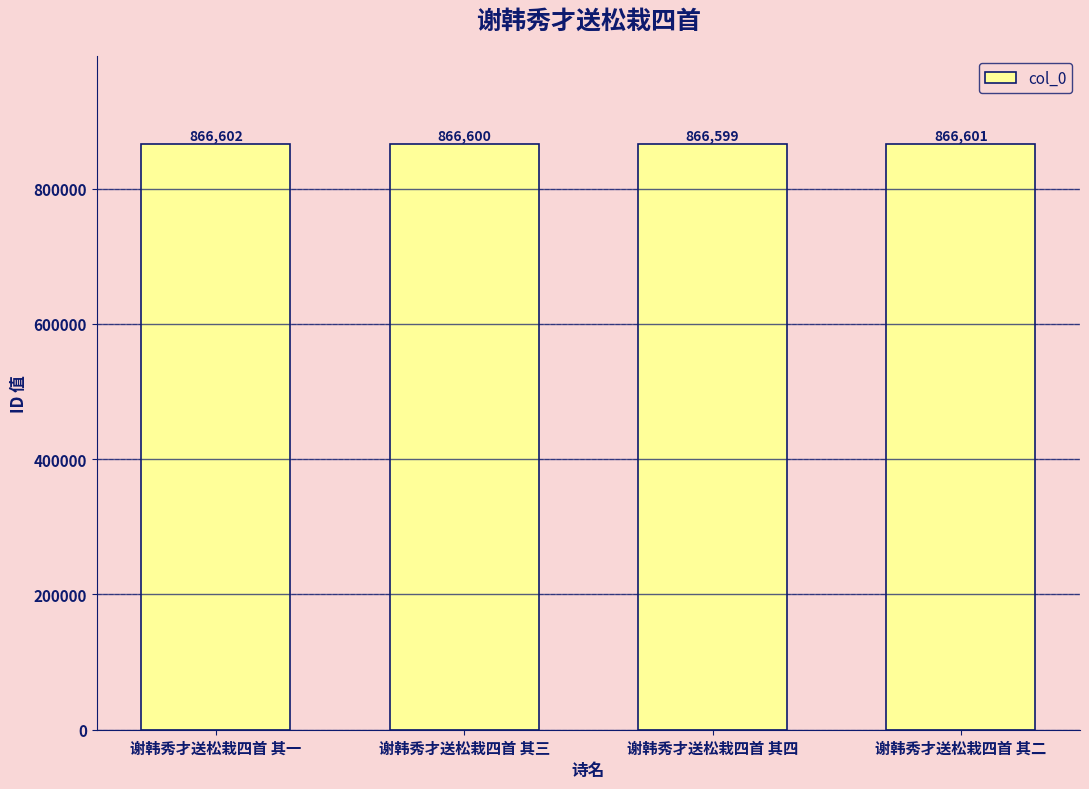

How many data points are less than 866601?

2